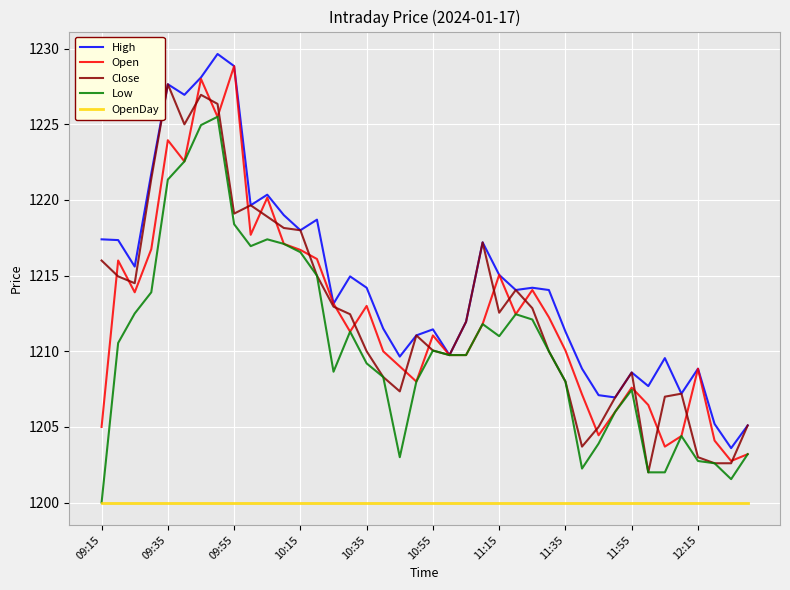

True or false: OpenDay and Open cross at least once.

False